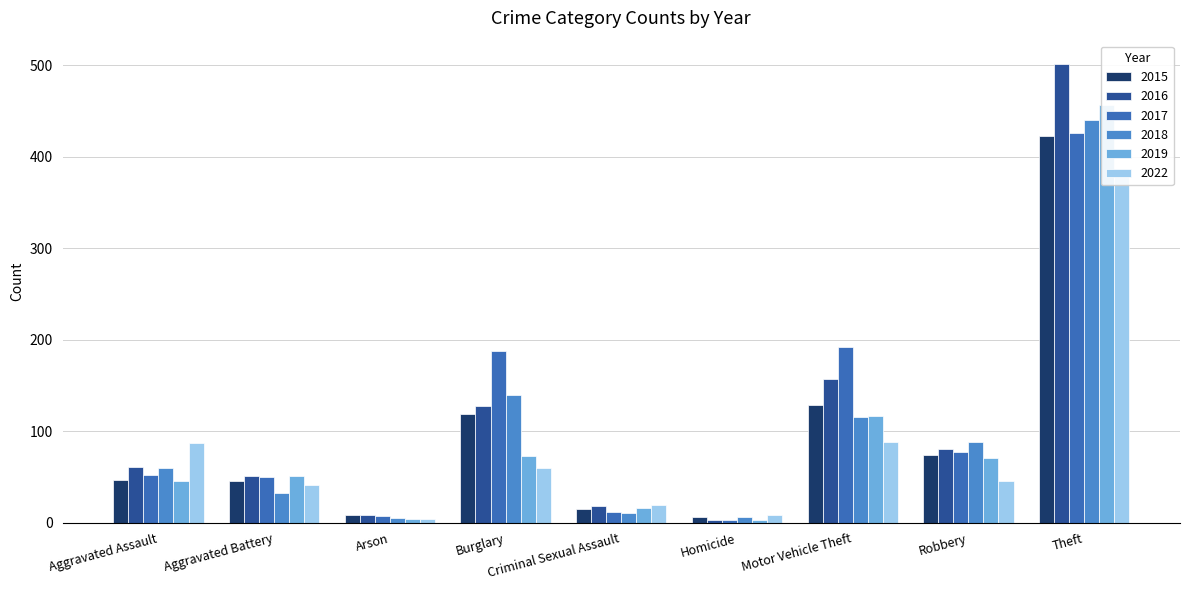

Rank the series at Homicide from lowest to highest value.

2016, 2017, 2019, 2015, 2018, 2022